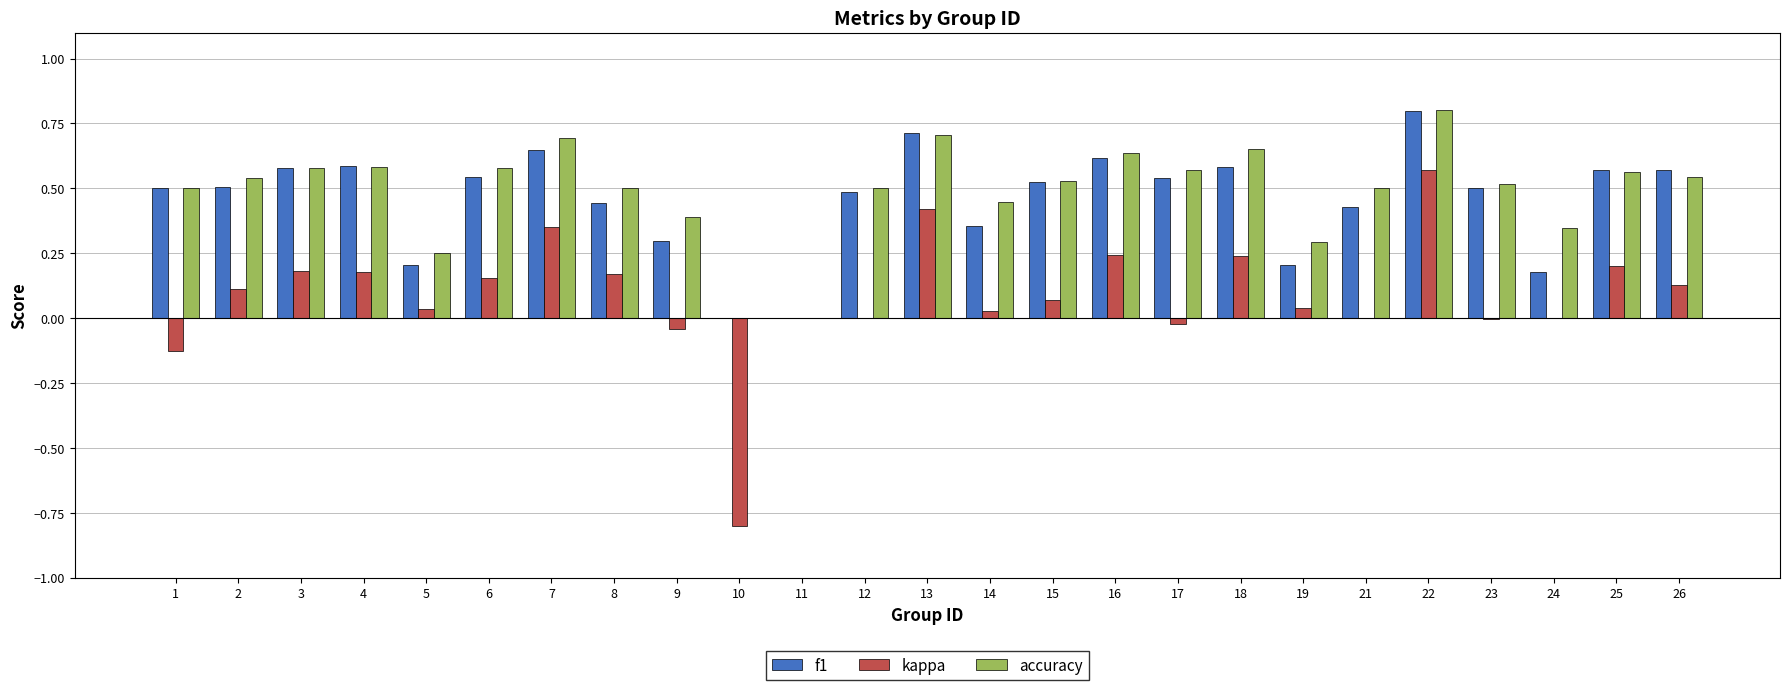

Is the value of kappa at 17 greater than the value of f1 at 2?

No